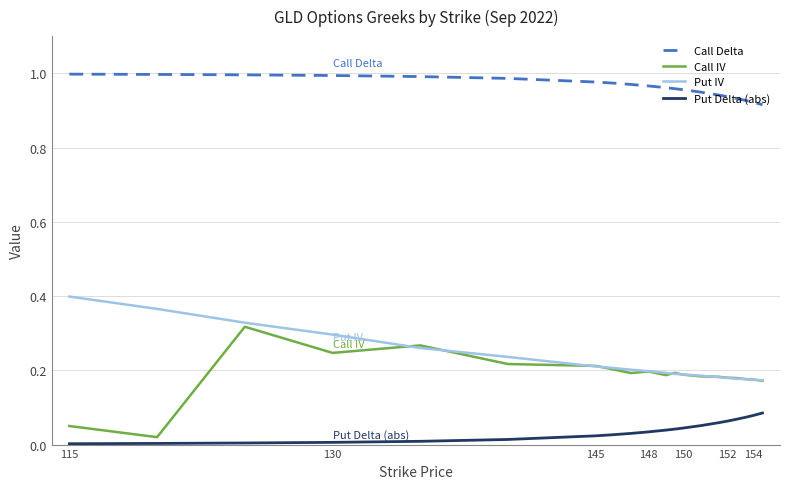

True or false: Put IV and Call Delta intersect in this chart.

False